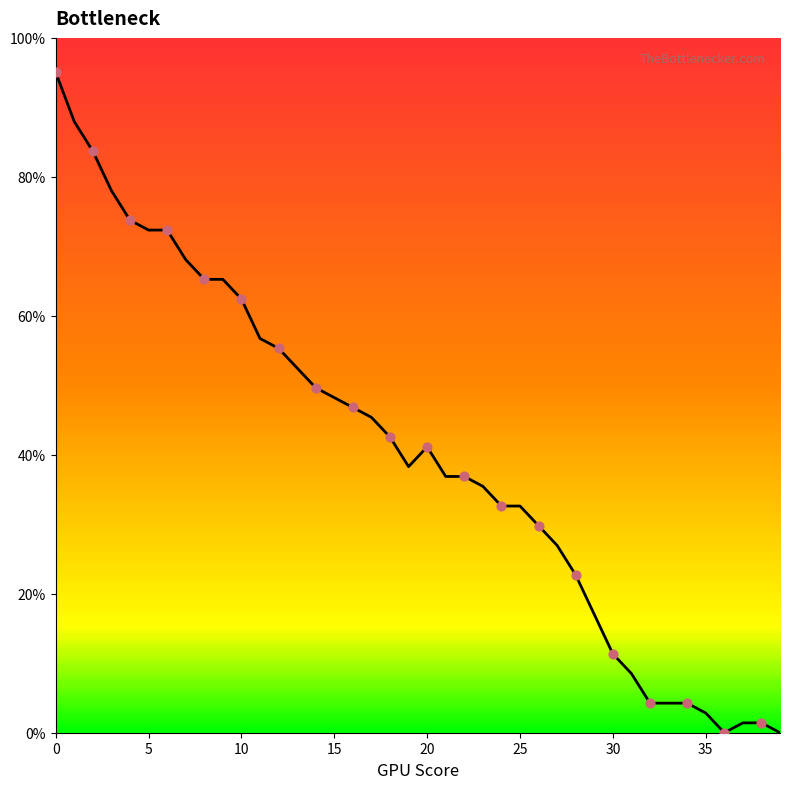

What is the change in value from 10 to 22?

-25.5